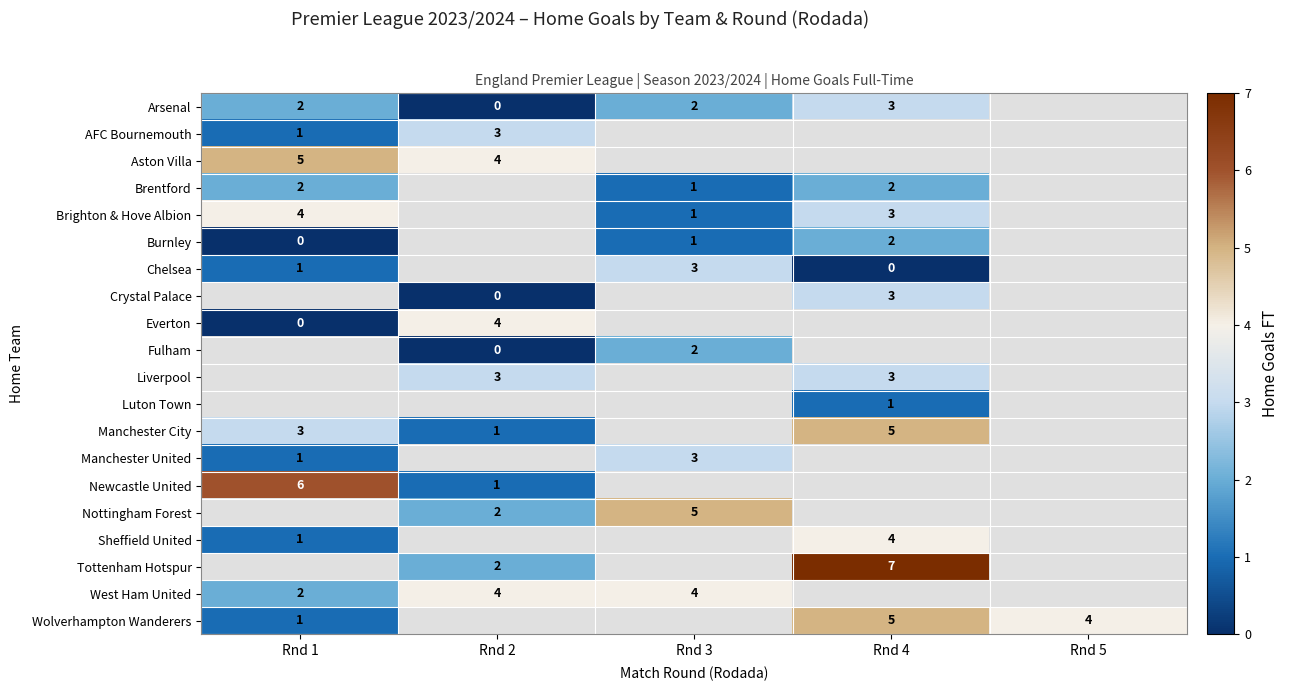

Is it true that Arsenal equals 3 at Rnd 3?

False